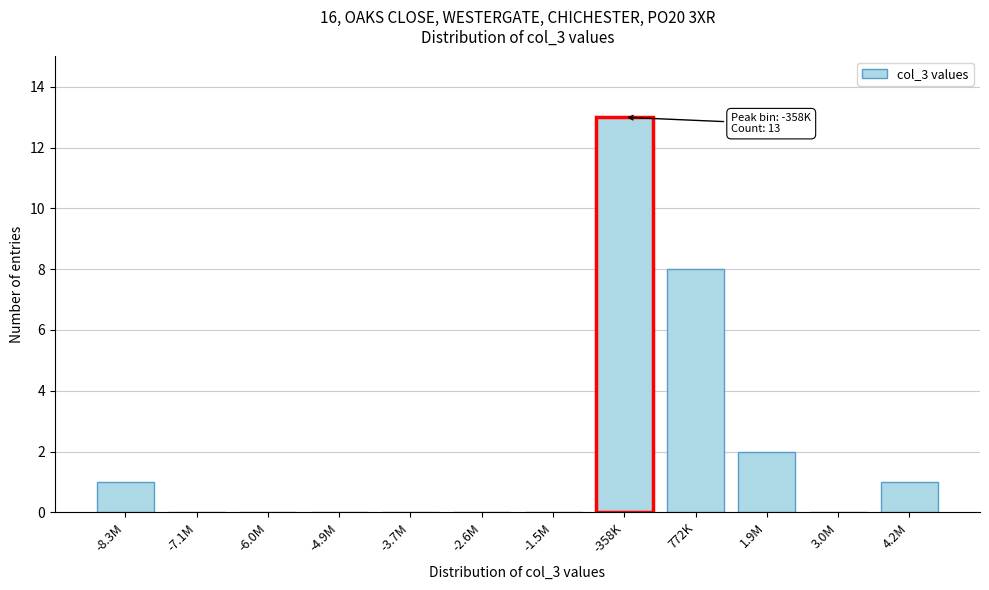

Reading right to left, transcribe all the data shown in this chart.

4.2M=1	3.0M=0	1.9M=2	772K=8	-358K=13	-1.5M=0	-2.6M=0	-3.7M=0	-4.9M=0	-6.0M=0	-7.1M=0	-8.3M=1